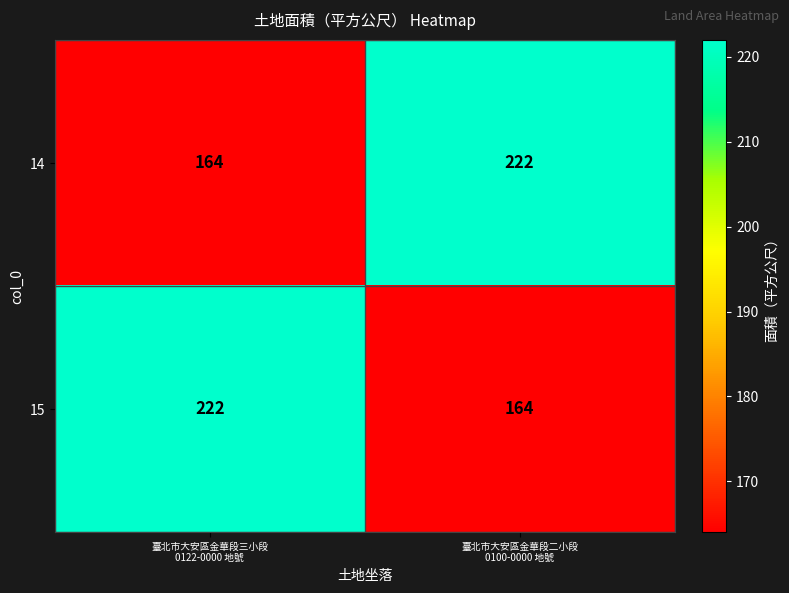

What is the average value of the 14 series?

193